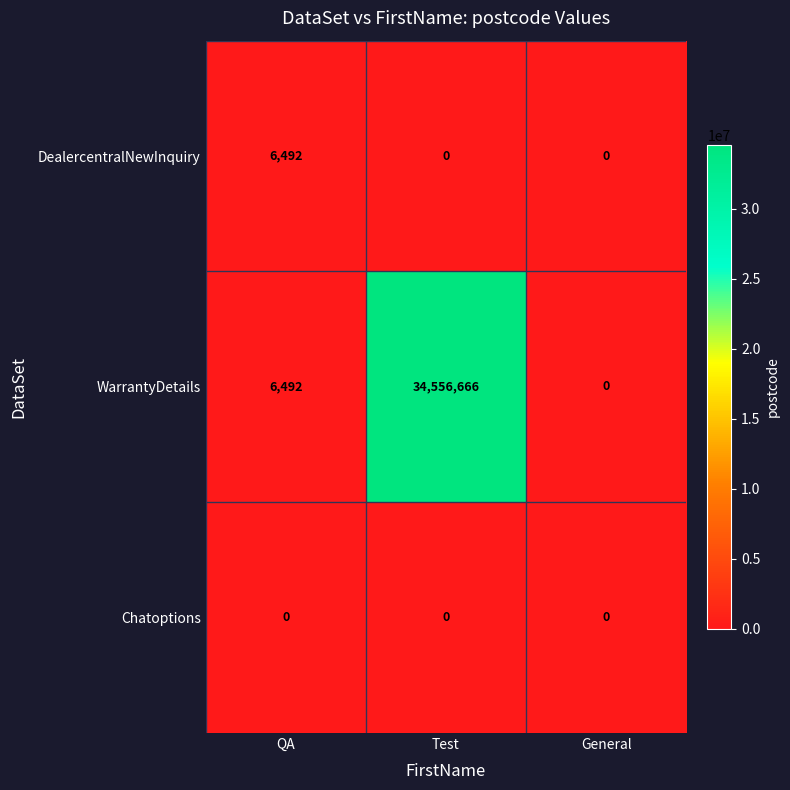

True or false: DealercentralNewInquiry has a value of 0 at Test.

True